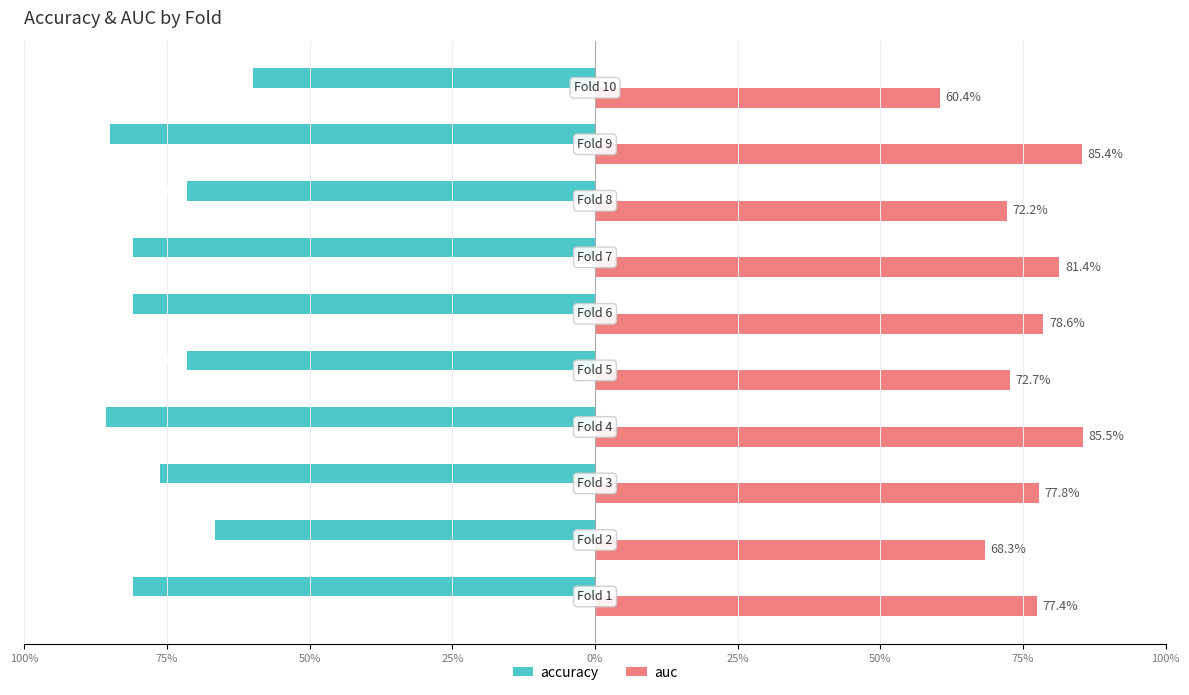

What are all the series names shown in the legend?

accuracy, auc